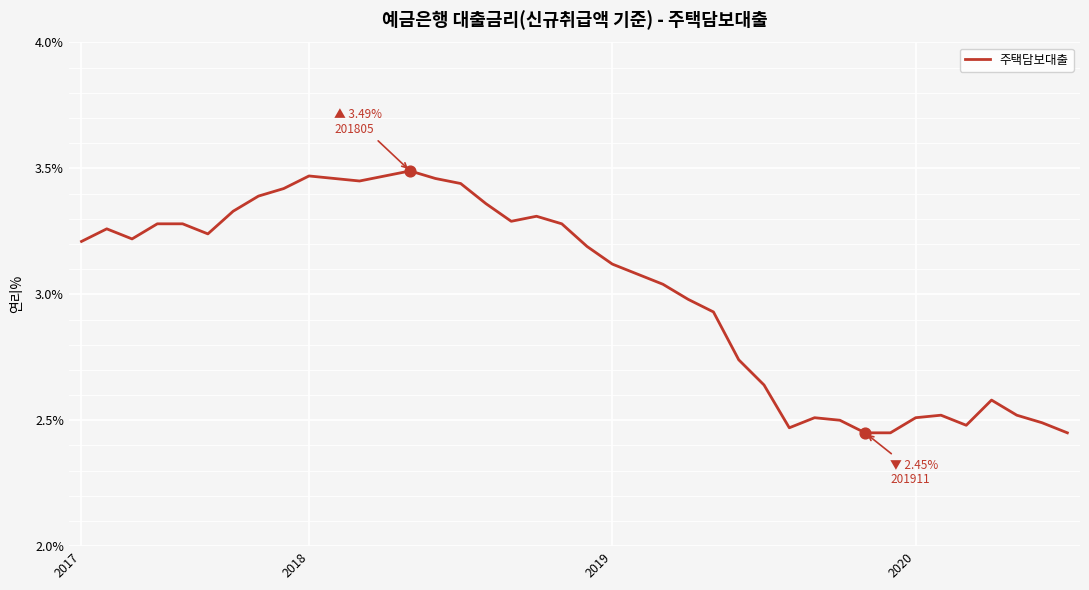

What is the difference between the maximum and minimum values?

1.0